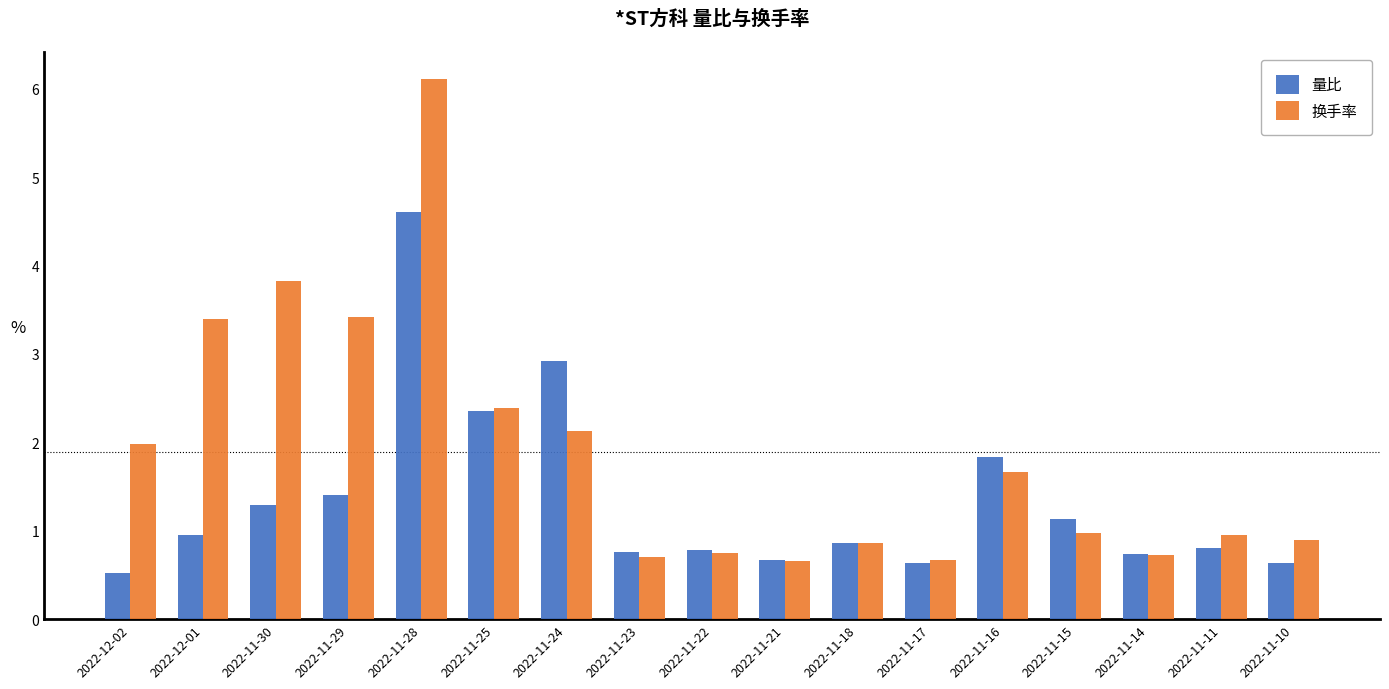

List the series in order of their peak value, highest first.

换手率, 量比